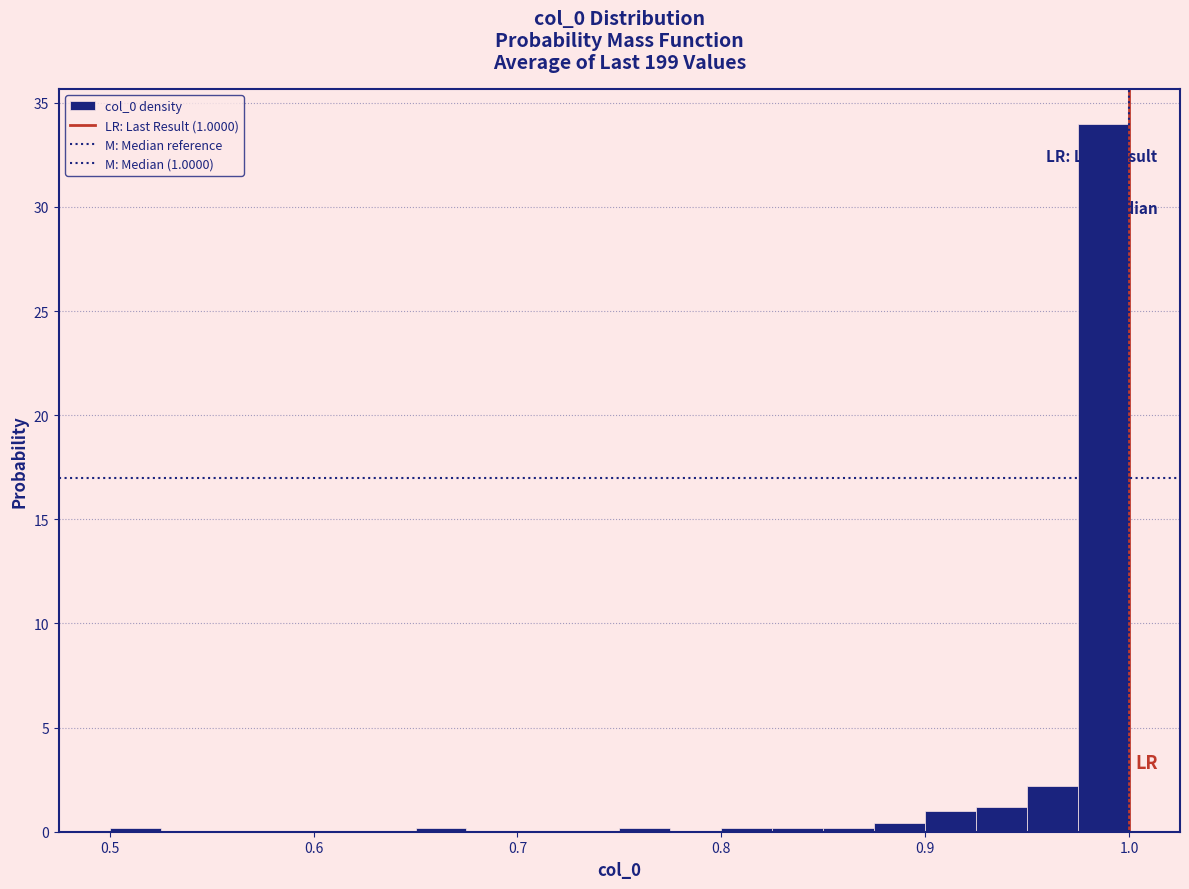

Read against the x-axis, roughly where is the centre of the tallest bar?

0.99